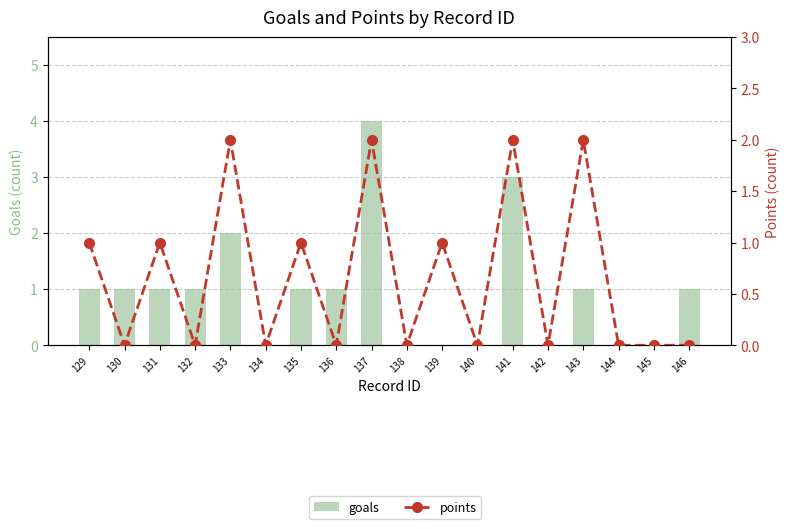

The points series shows 0 at 138. True or false?

True